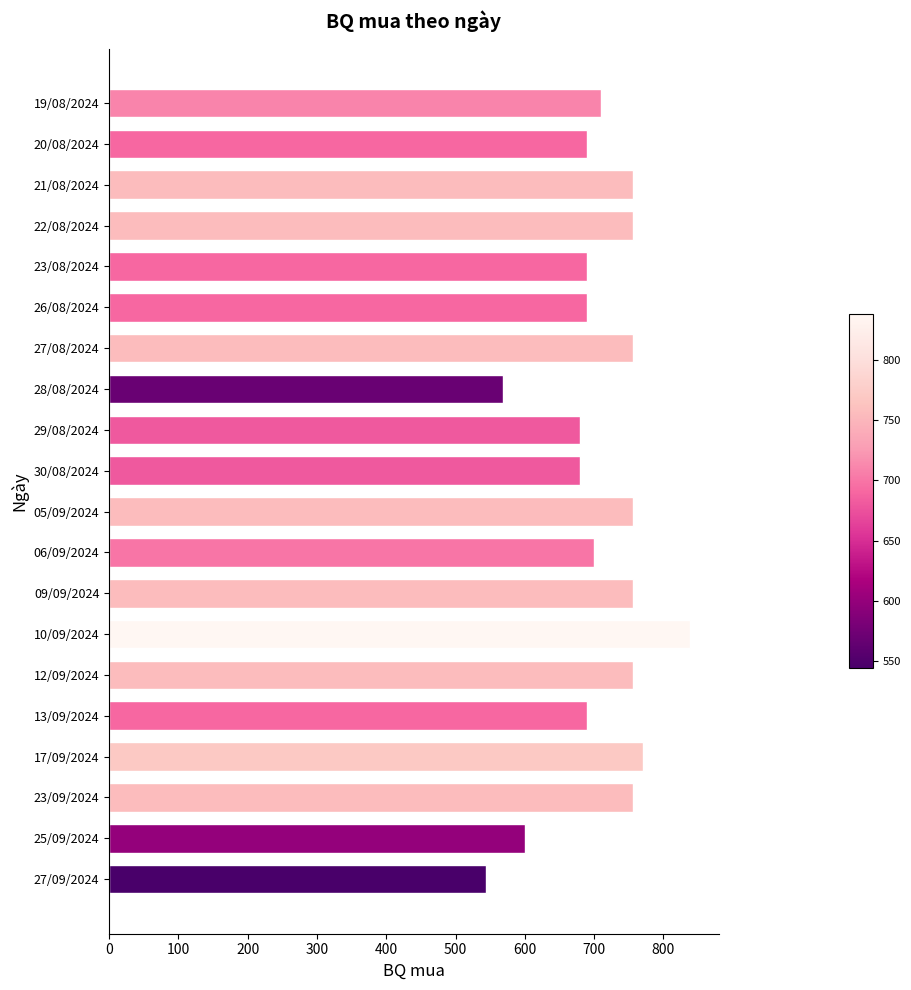

What is the average value?

707